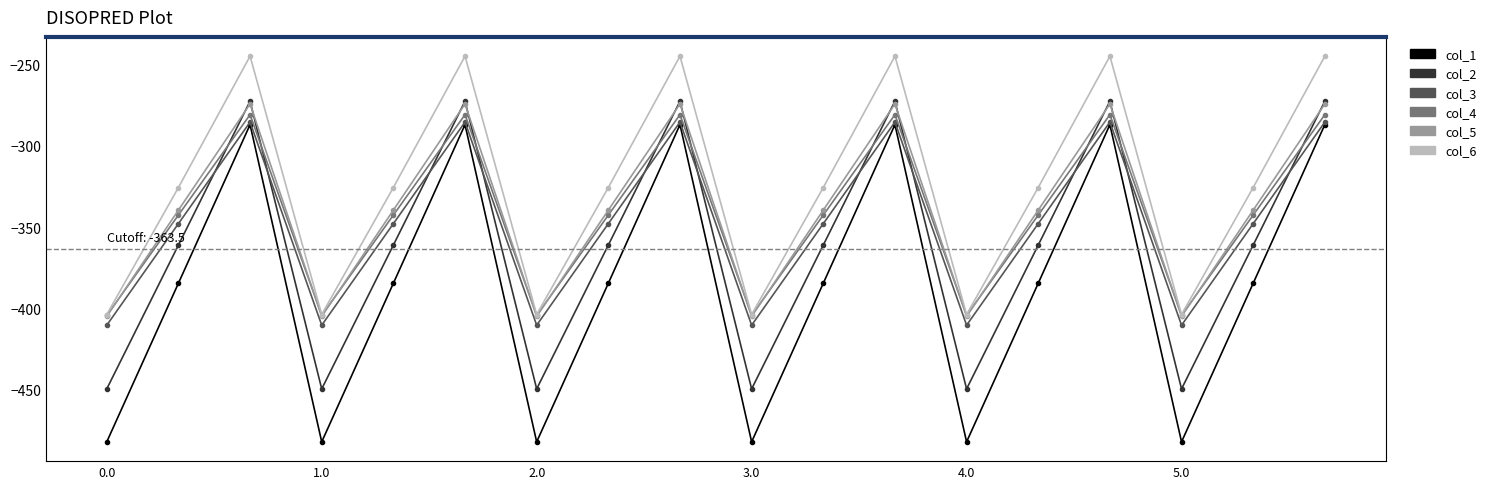

What is the difference between the maximum and minimum values in the col_6 series?

158.7